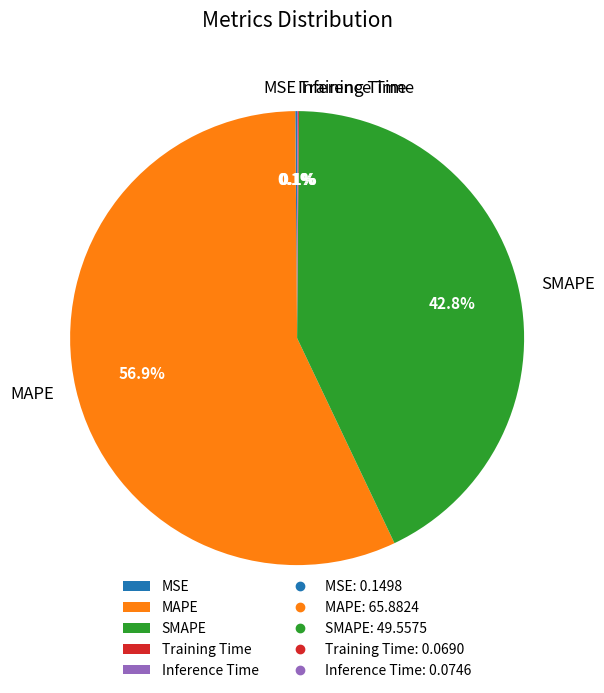

What is the total percentage of MAPE and SMAPE?

99.7%